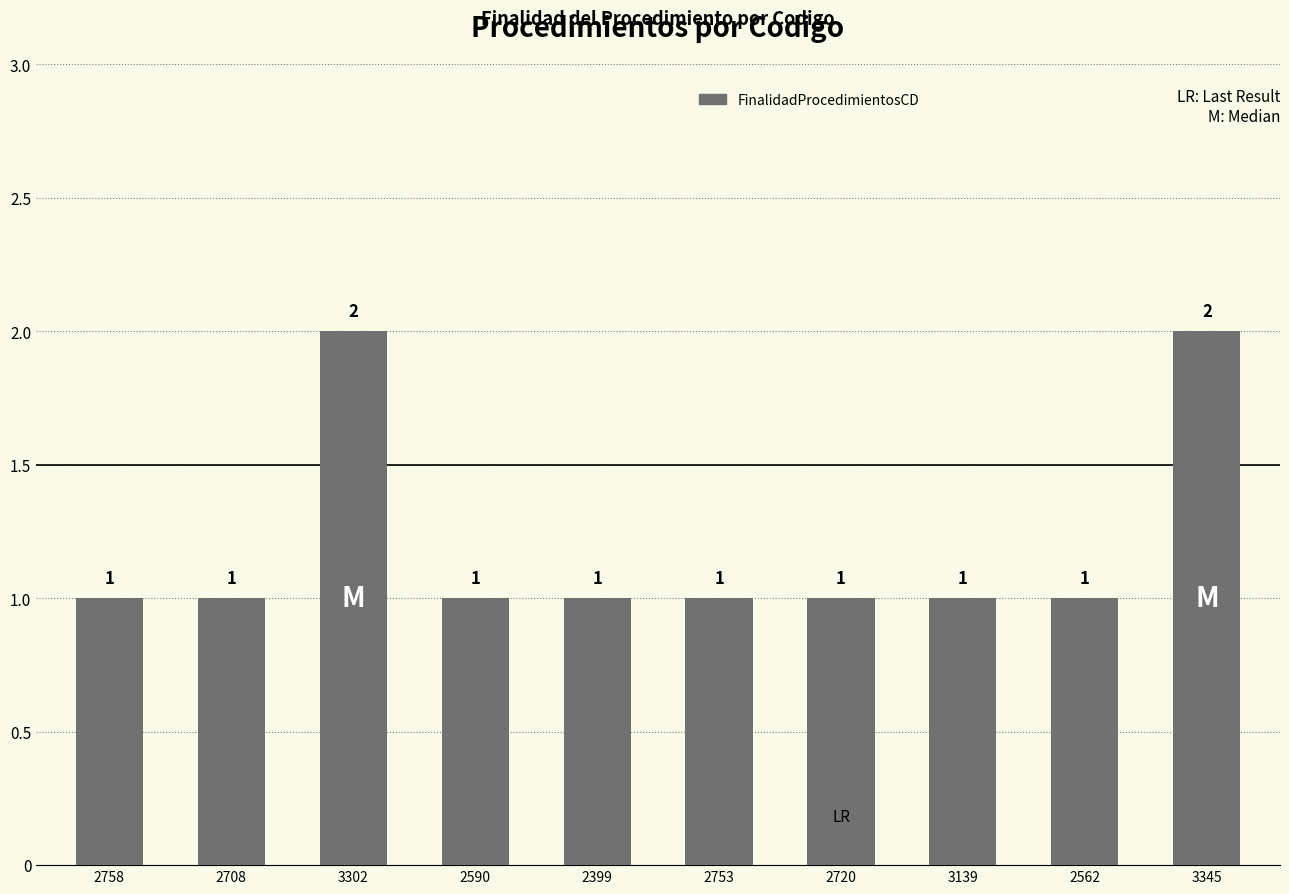

What is the difference between the values at 3302 and 2708?

1